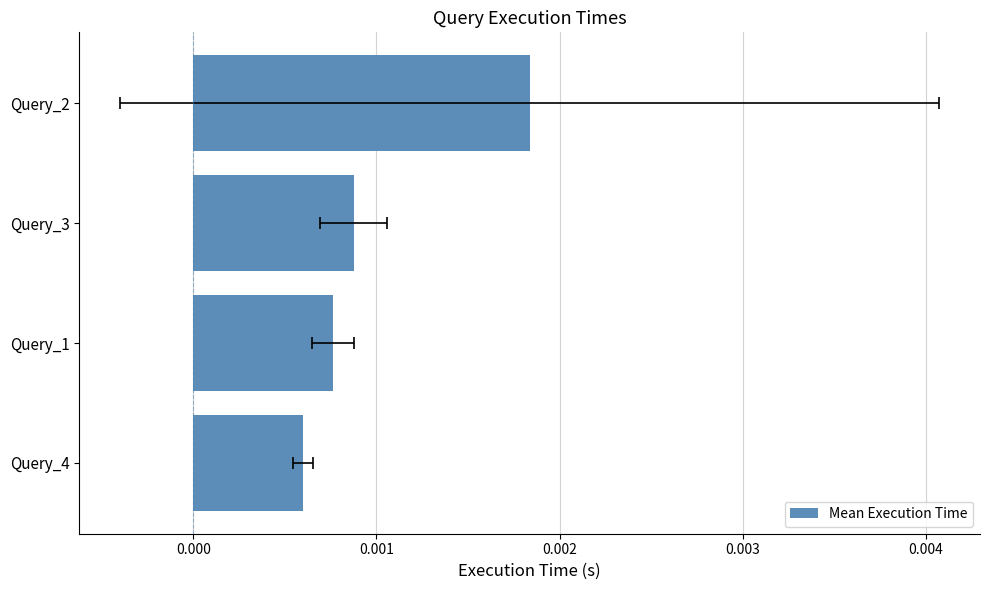

How many bars are there in total?

4